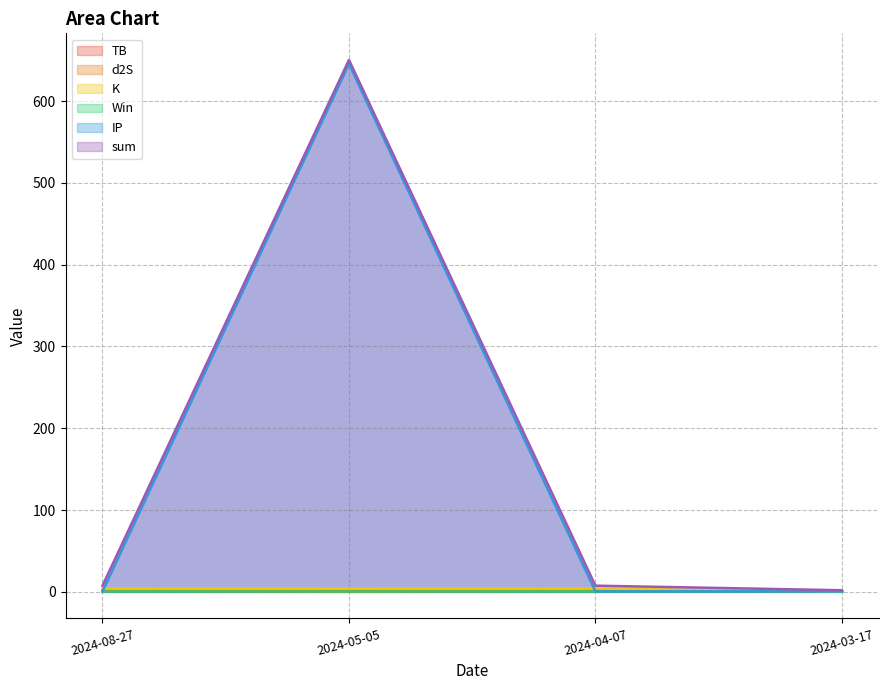

What is the difference between the maximum and second lowest values in the TB series?

0.8